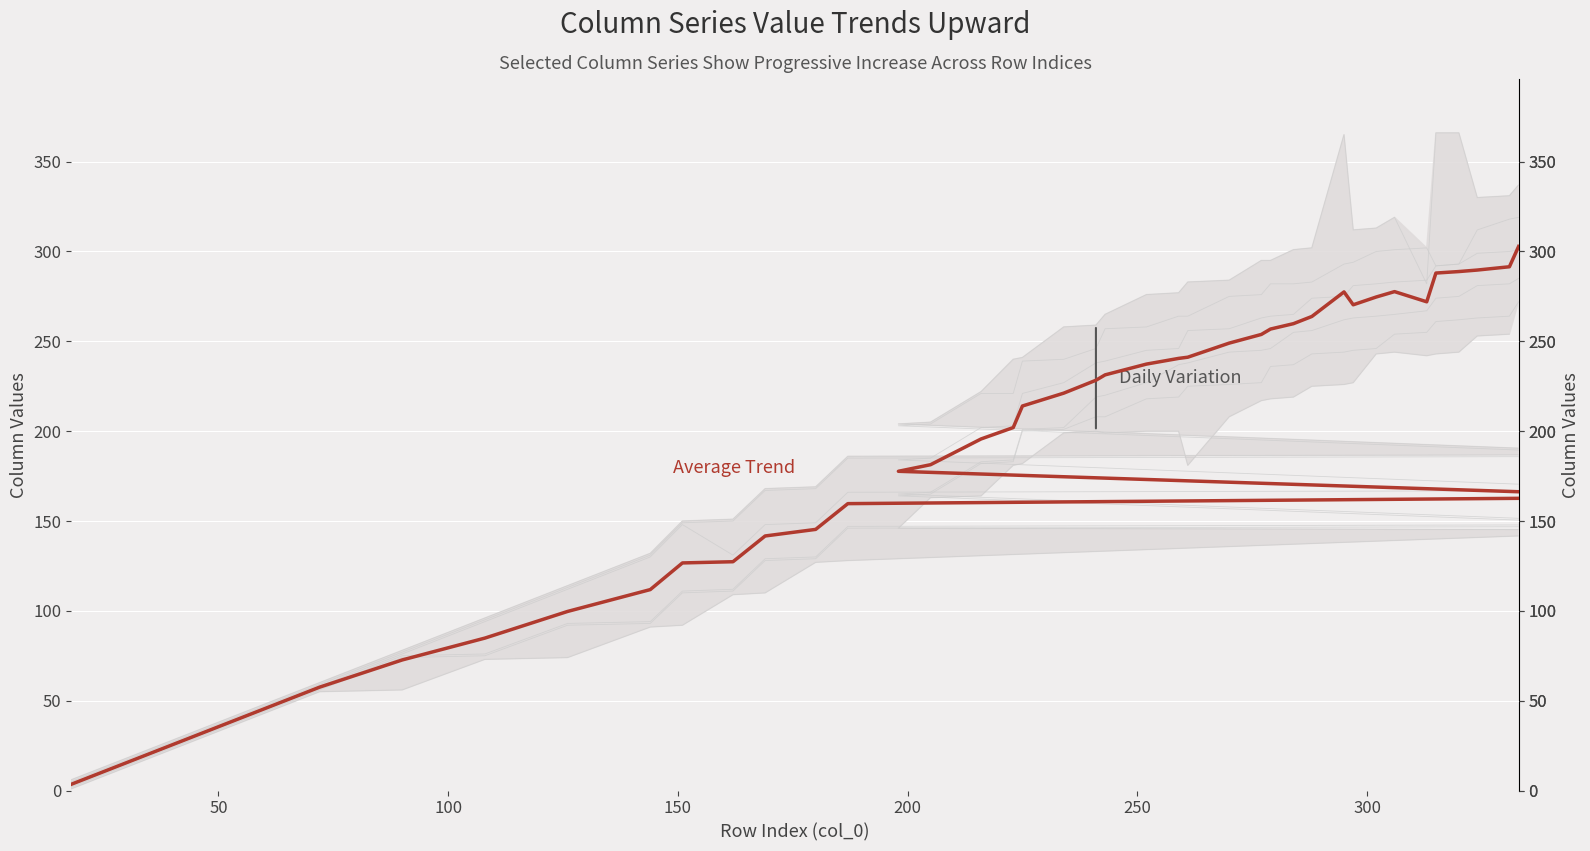

What is the minimum value for col_15?

3